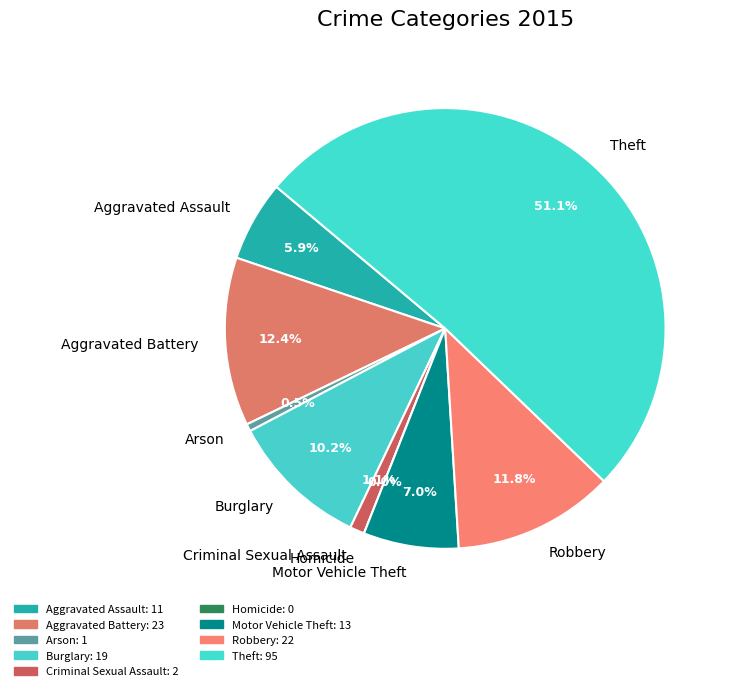

What percentage is the Robbery slice, to the nearest percent?

12%